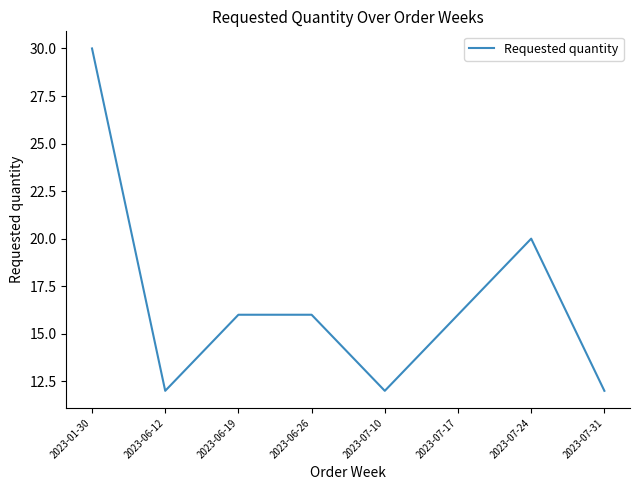

What is the difference between the second highest and minimum values?

8